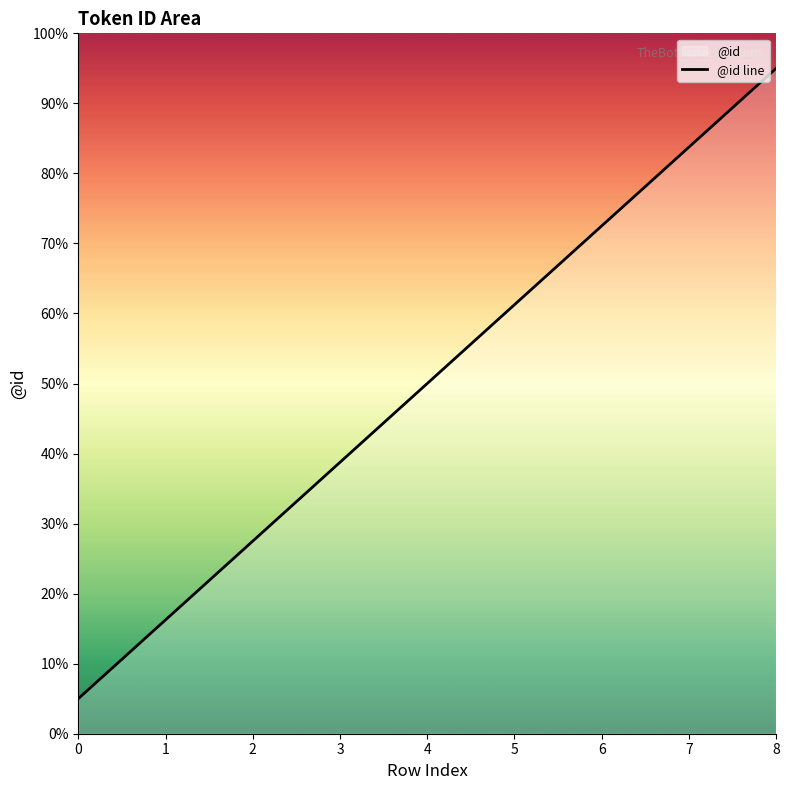

Which label corresponds to the largest value in the chart?

8